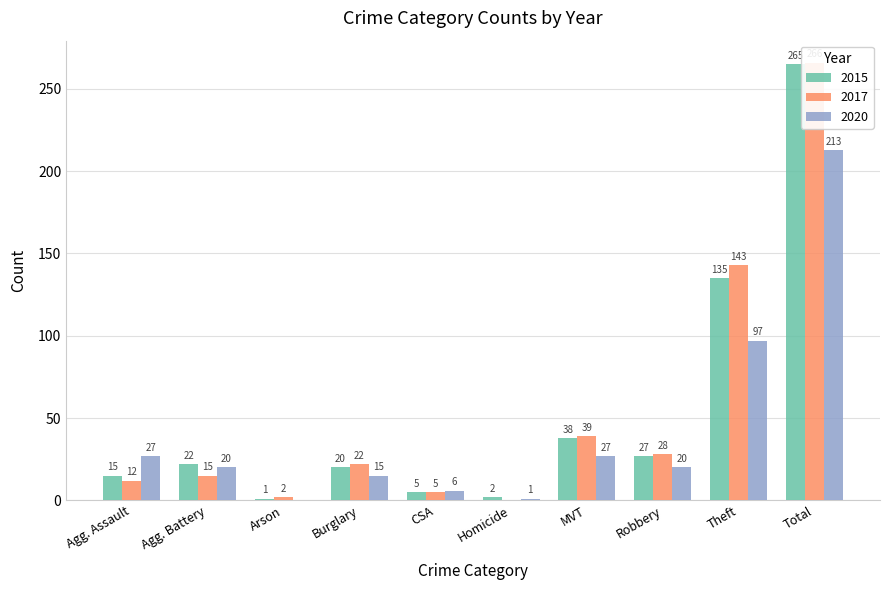

Rank the categories by 2020 value from highest to lowest.

Total, Theft, Agg. Assault, MVT, Agg. Battery, Robbery, Burglary, CSA, Homicide, Arson